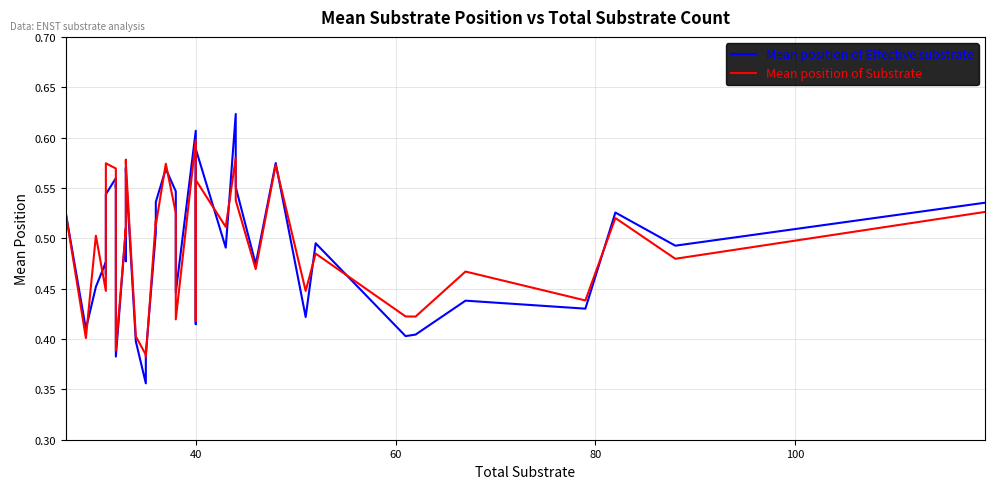

What is the difference between the maximum and minimum values in the Mean position of Substrate series?

0.2